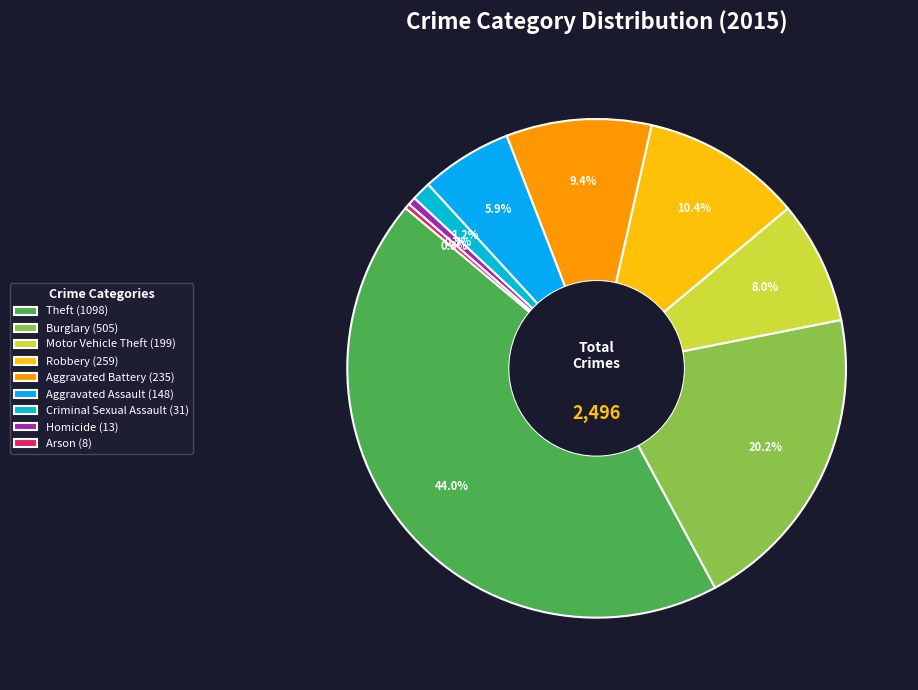

Combined, do Homicide and Burglary account for over 50%?

No